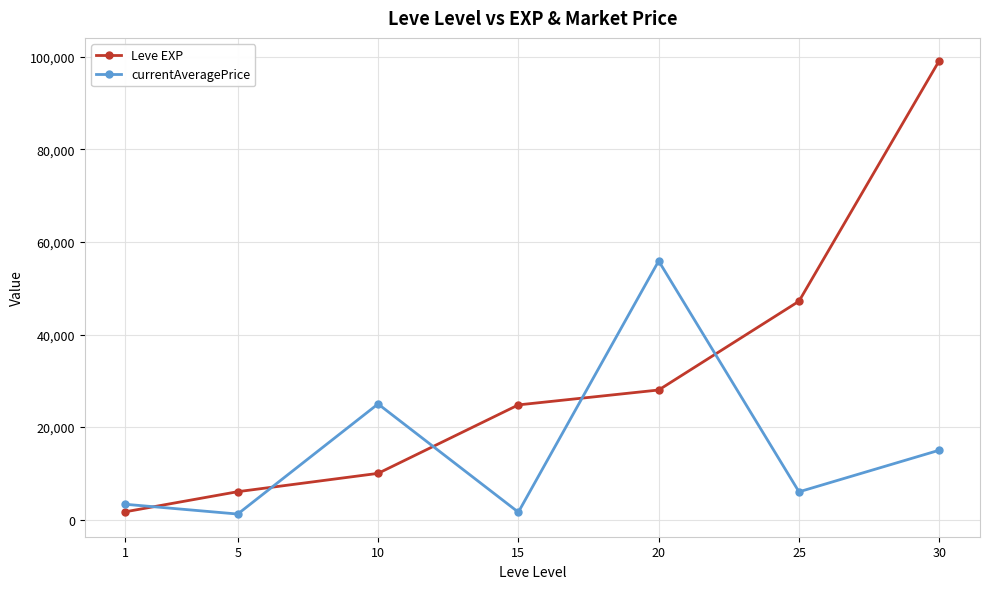

What is the average value of the currentAveragePrice series?

15427.9